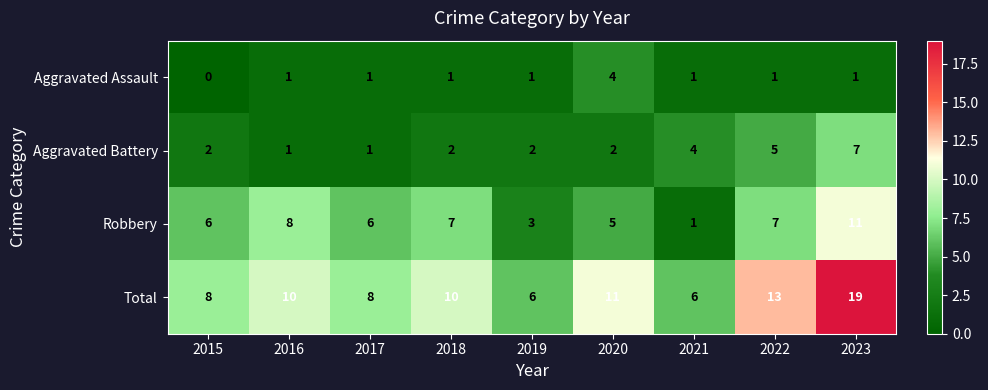

How many Robbery values are between 5 and 7?

5